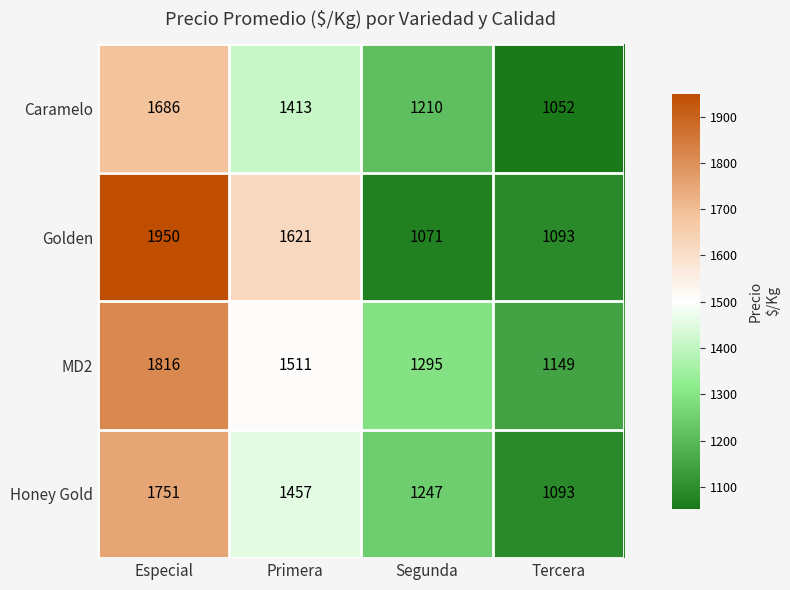

What is the total value across all series at Primera?

6002